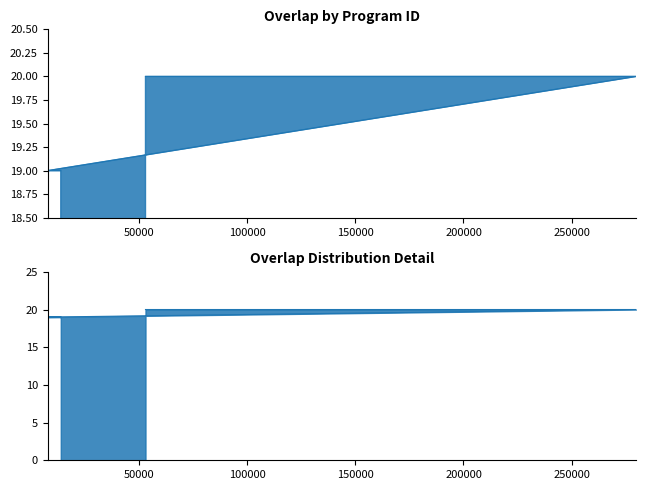

The chart shows a value of 19 at 13725. True or false?

True